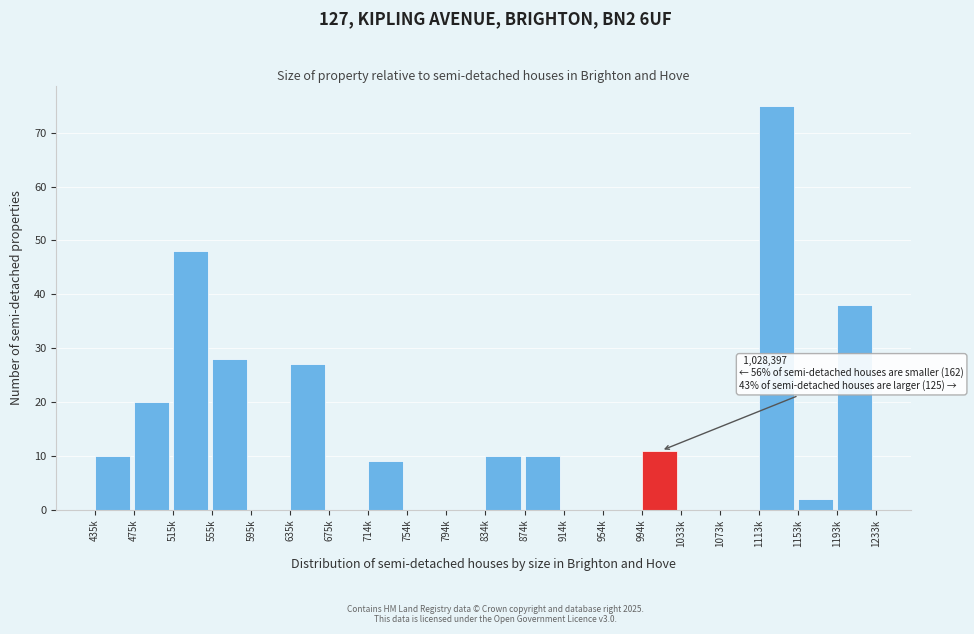

Reading right to left, what are all the values shown in this chart?

1193k=38	1153k=2	1113k=75	1073k=0	1033k=0	994k=11	954k=0	914k=0	874k=10	834k=10	794k=0	754k=0	714k=9	675k=0	635k=27	595k=0	555k=28	515k=48	475k=20	435k=10